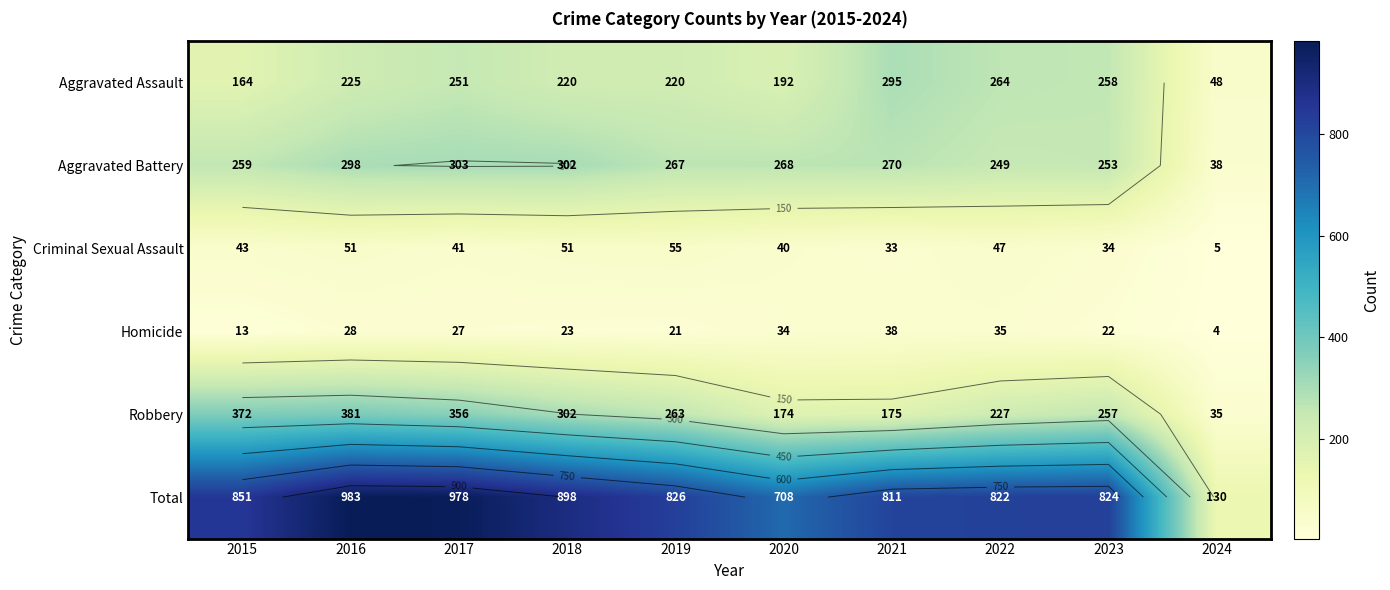

What is the smallest value displayed?

4